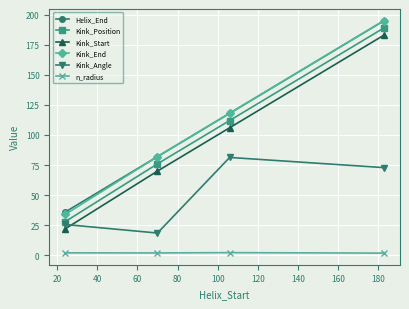

What is the value of the Kink_Angle point at the 1st from the left?

25.6